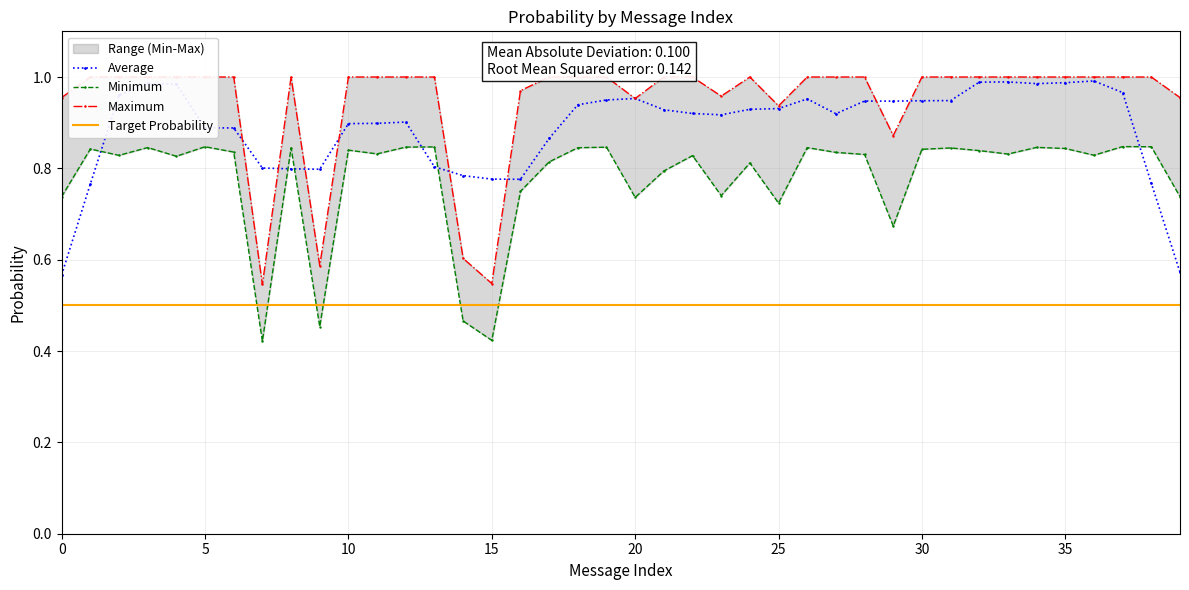

True or false: Average has a value of 0.9 at 10.

True